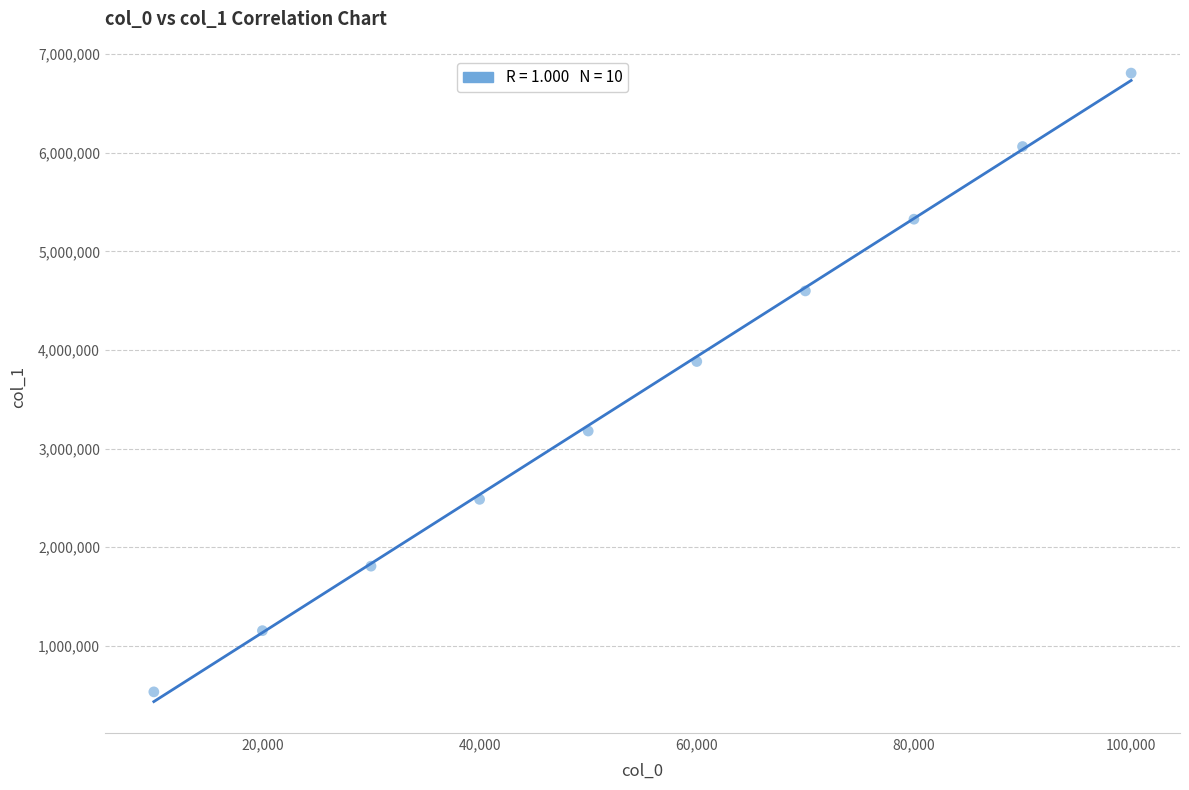

What Y value in the scatter plot is closest to 3669978?

3882771